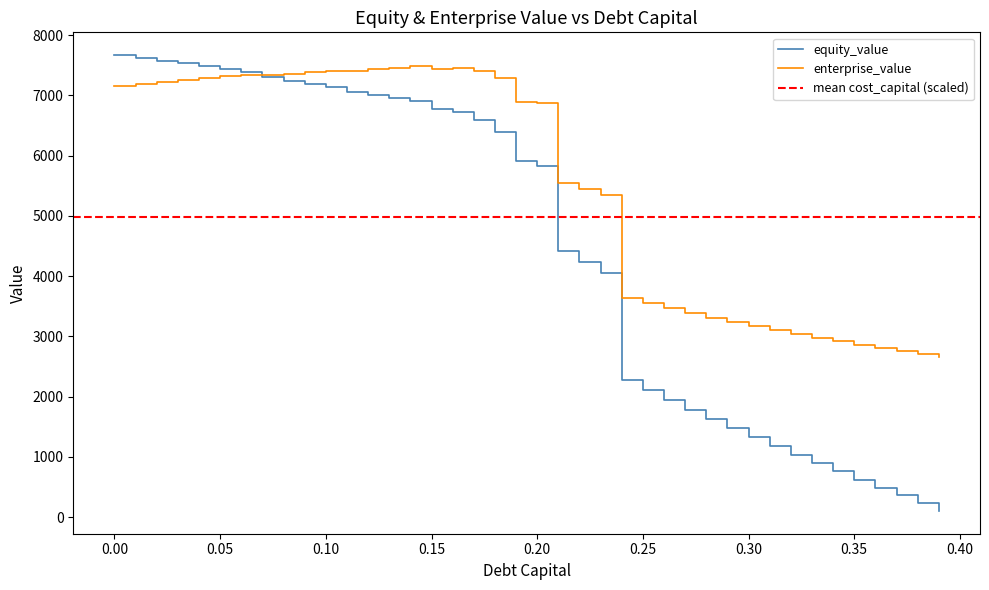

True or false: cost_capital and equity_value intersect in this chart.

True